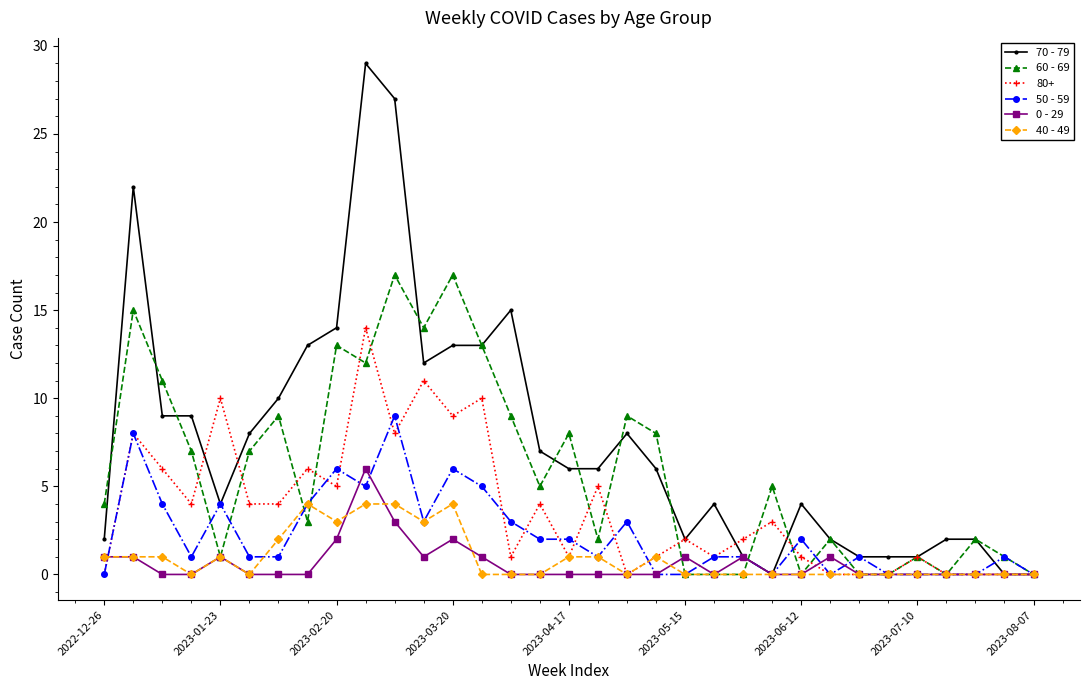

True or false: 0 - 29 has more than 0 interior local peaks.

True